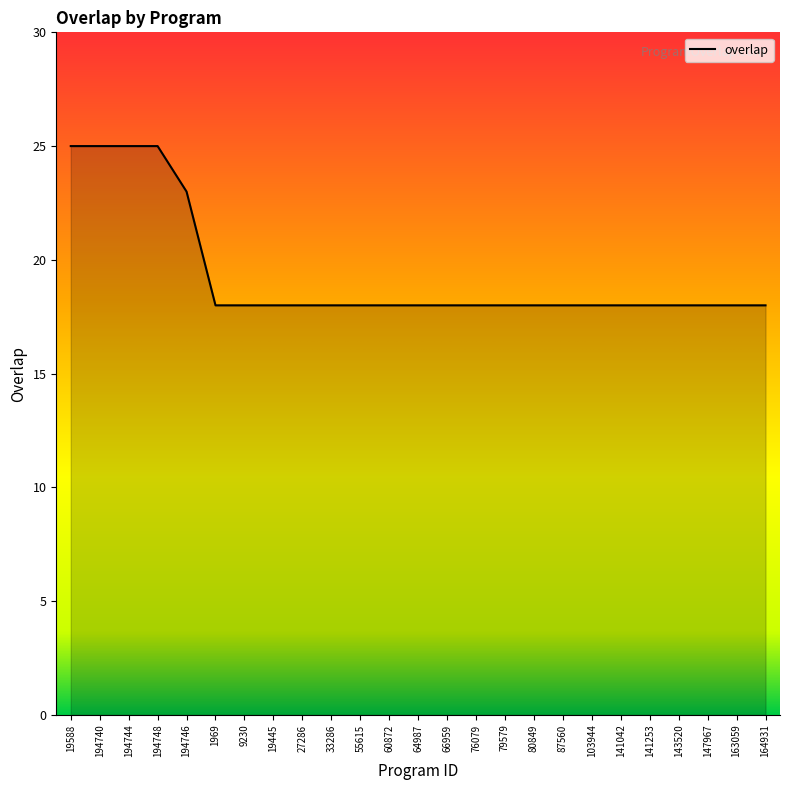

The chart shows a value of 6 at 141253. True or false?

False